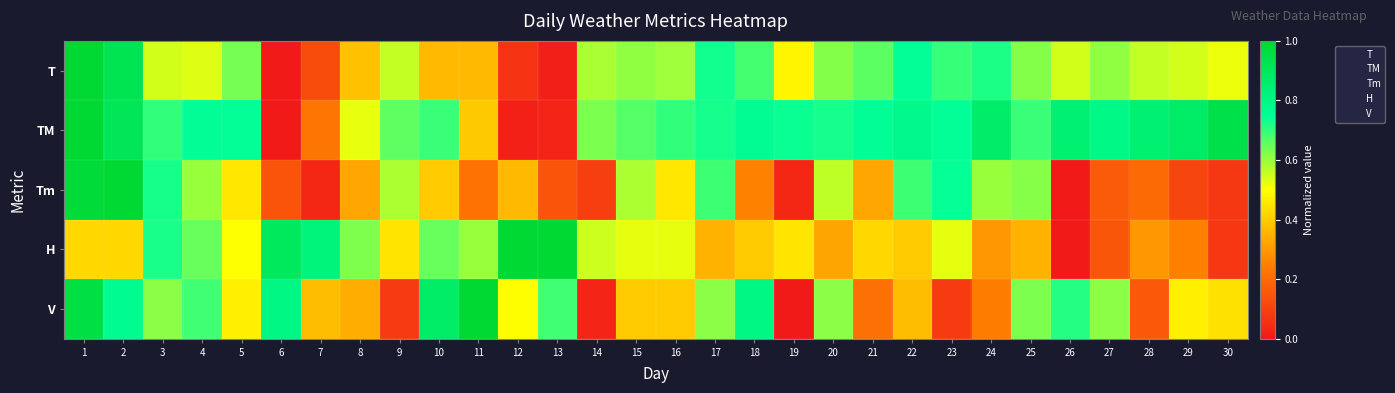

Rank the series by their maximum value, from highest to lowest.

T, TM, Tm, H, V